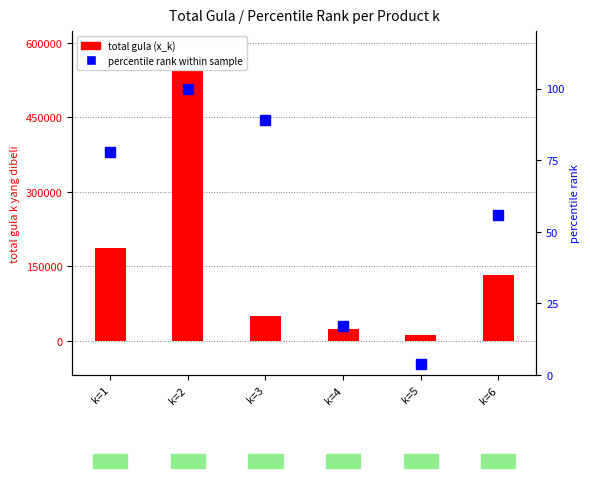

The total gula (value) series shows 49650 at k=3. True or false?

True